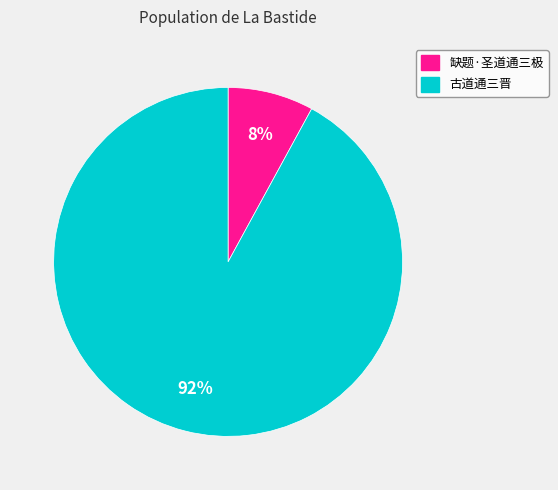

Count the number of slices in the pie.

2